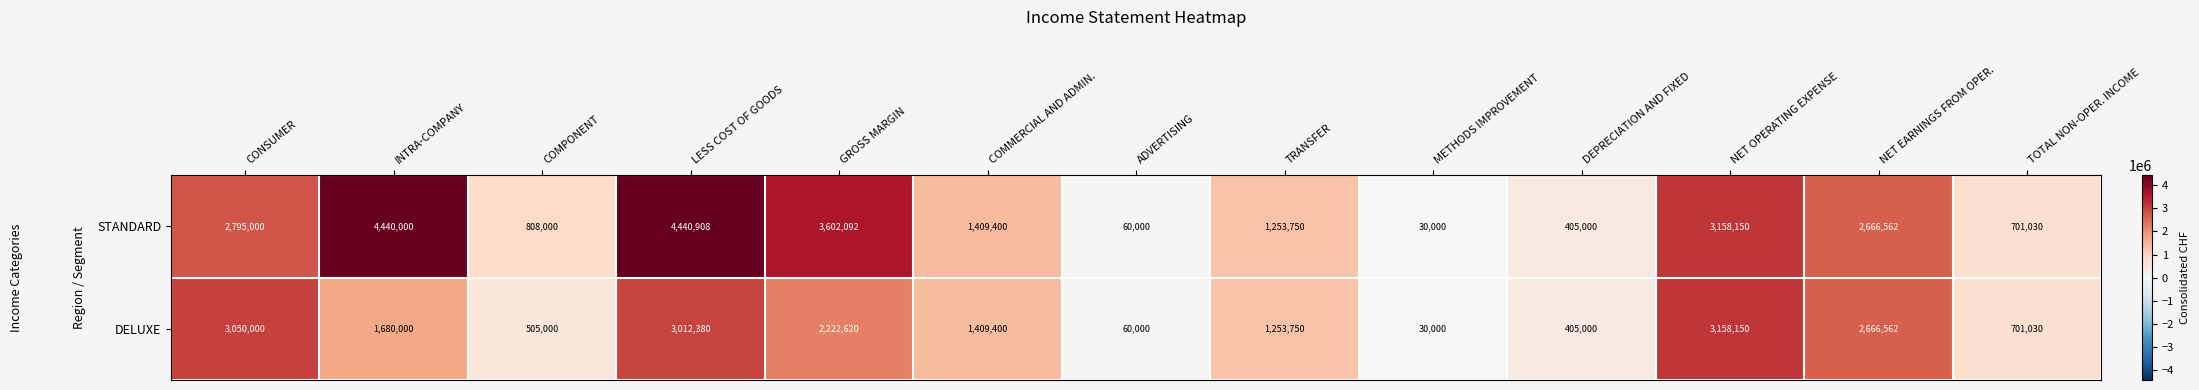

At how many categories does at least one series exceed 4281043?

2